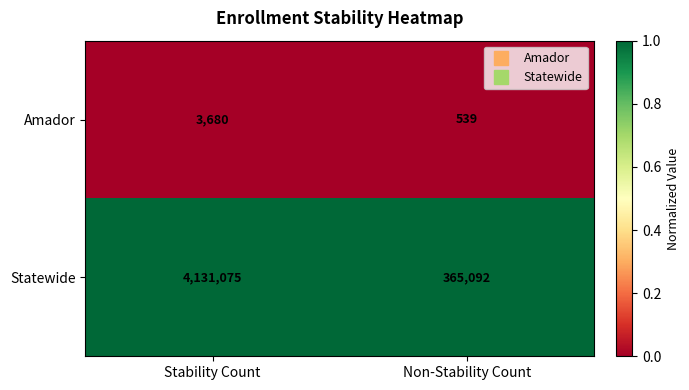

Reading left to right, extract all data points from this chart.

Amador: 3680	539
Statewide: 4131075	365092